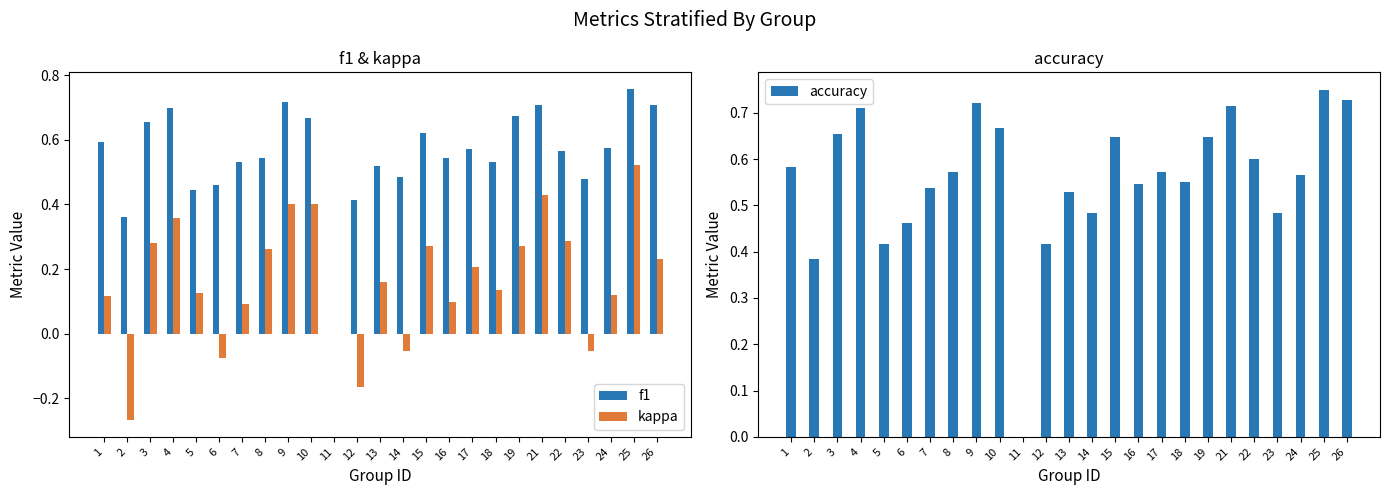

Which series has the largest total across all categories?

accuracy